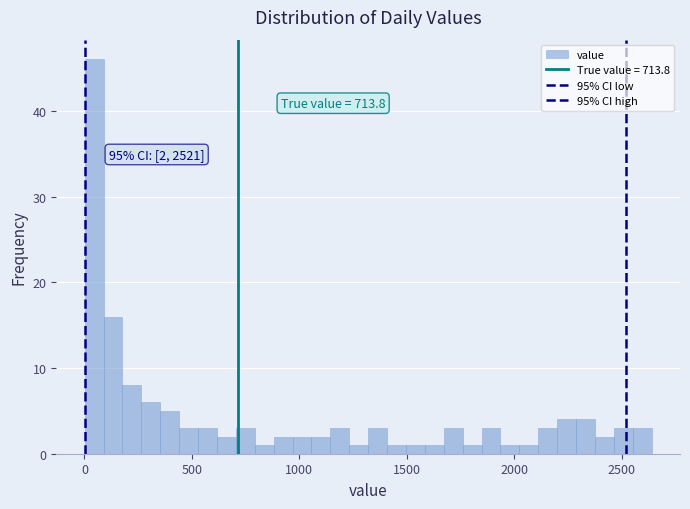

Around what value on the x-axis is the tallest bar? Give the approximate position of its centre, as read against the axis.

50